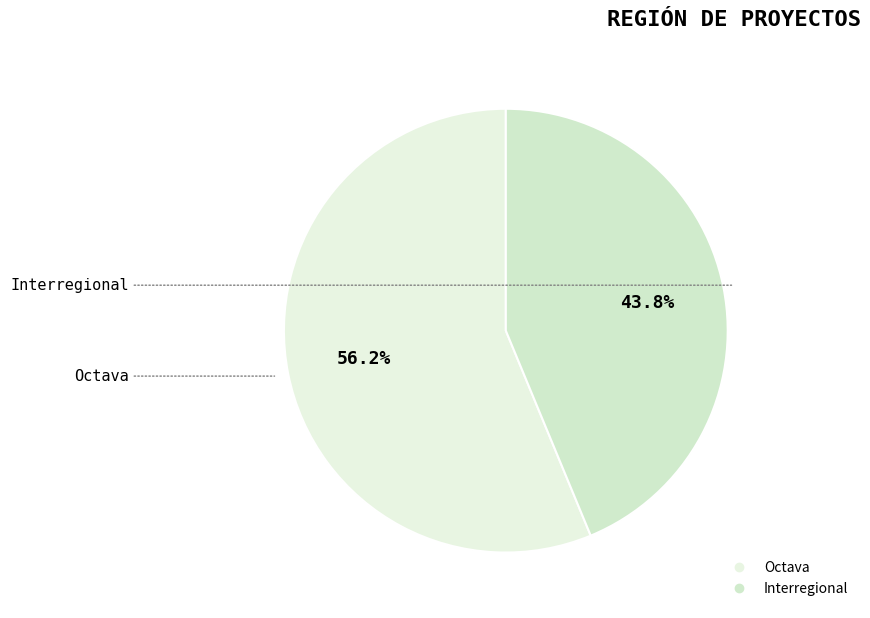

Rank the categories by value from highest to lowest.

Octava, Interregional